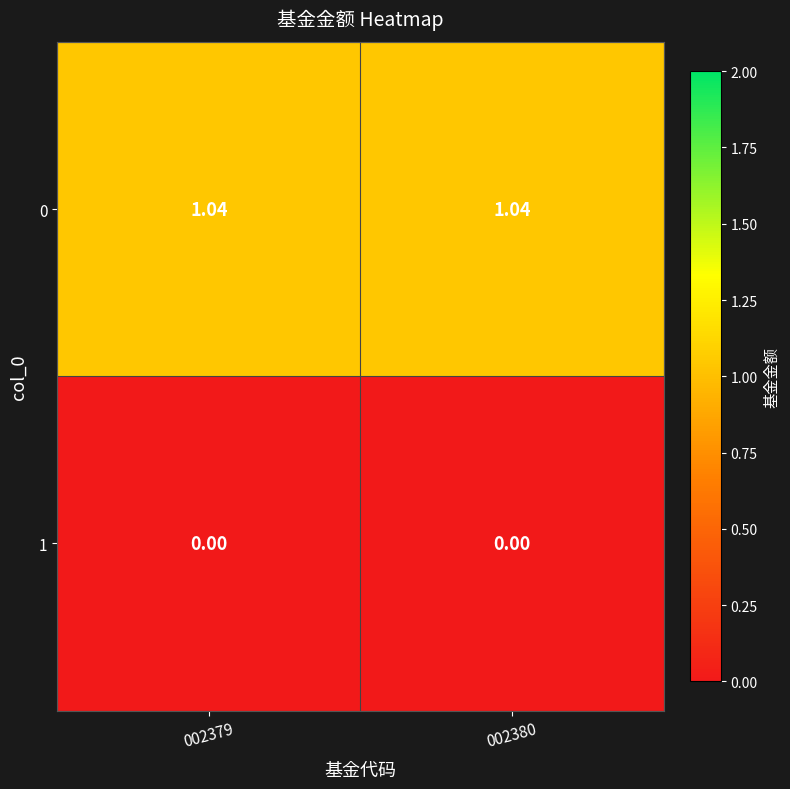

What is the total value across all series at 002379?

1.0